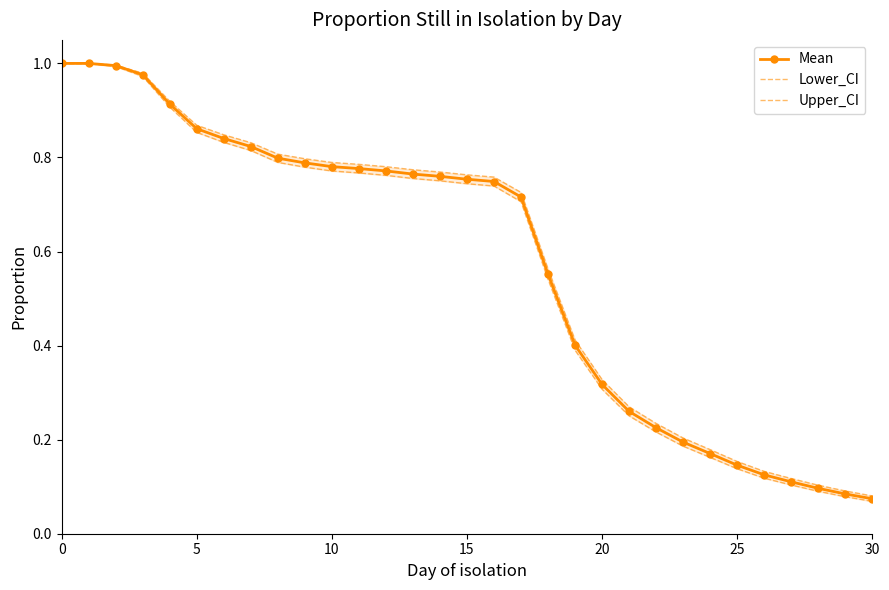

What is the difference between the maximum and minimum values in the Lower_CI series?

0.9